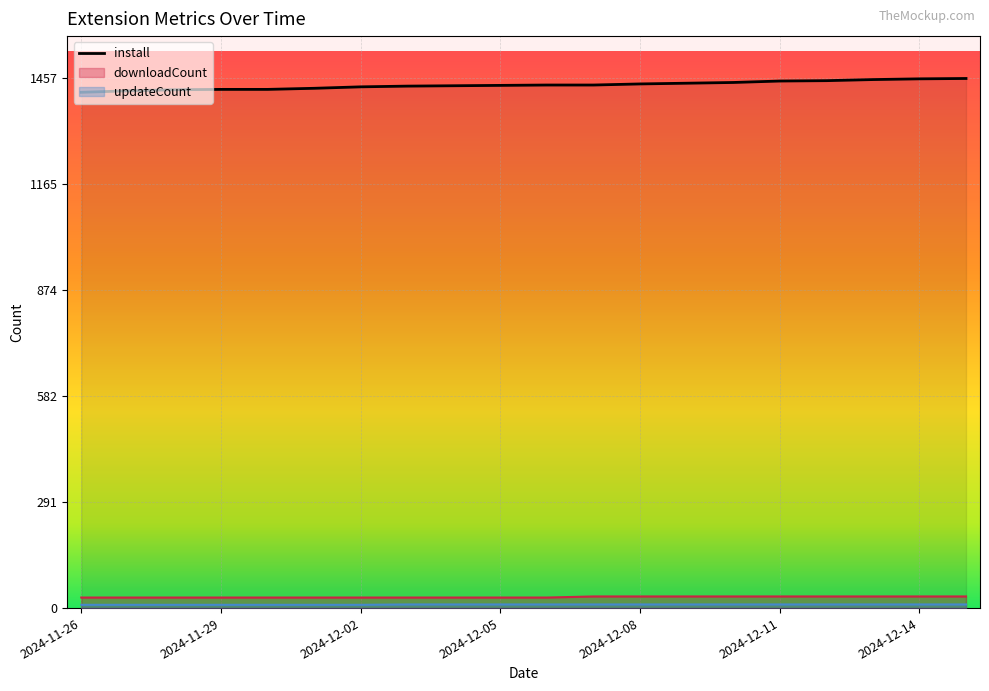

What are all the series names shown in the legend?

install, downloadCount, updateCount